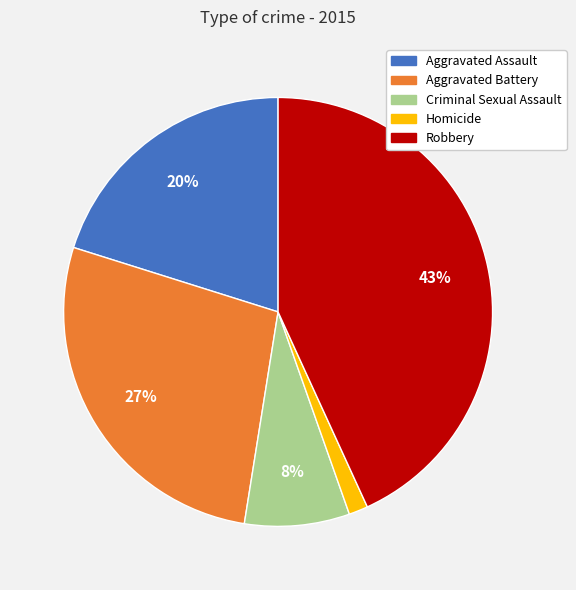

The Robbery slice represents 34% of the pie. True or false?

False